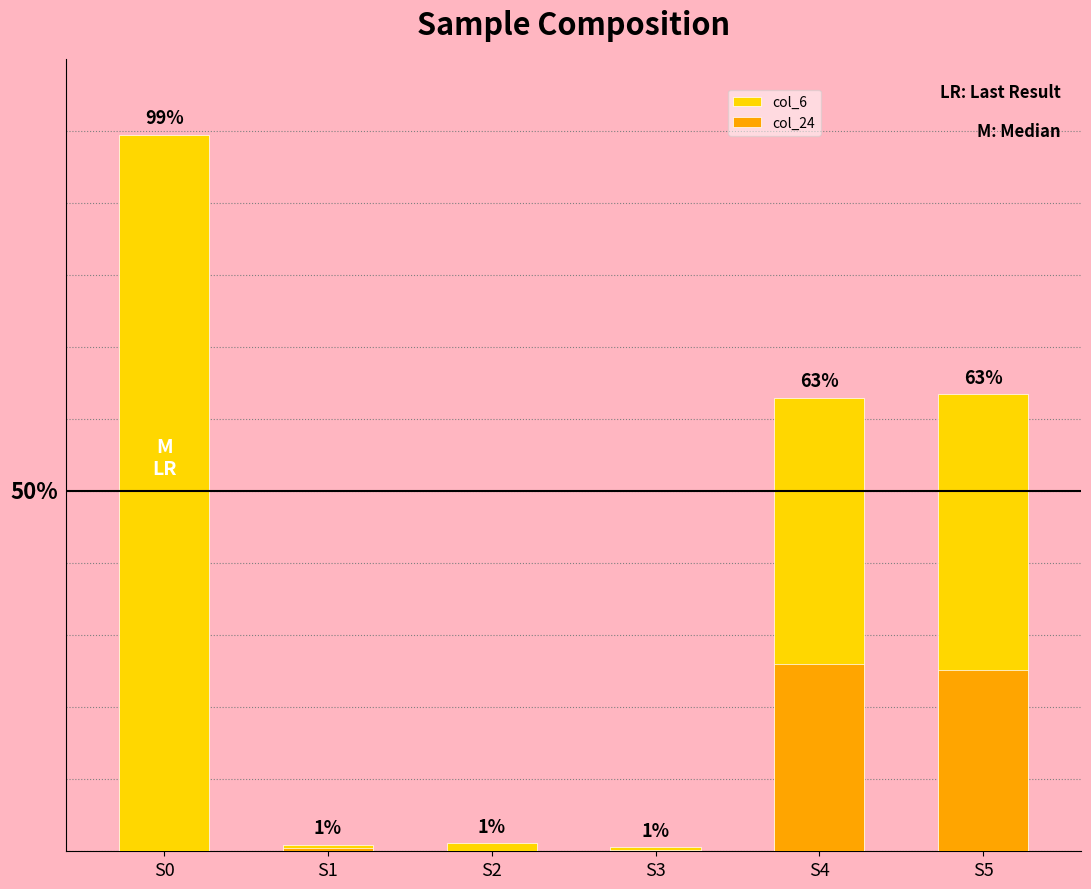

Which series has the largest total across all categories?

col_6 (1.0)